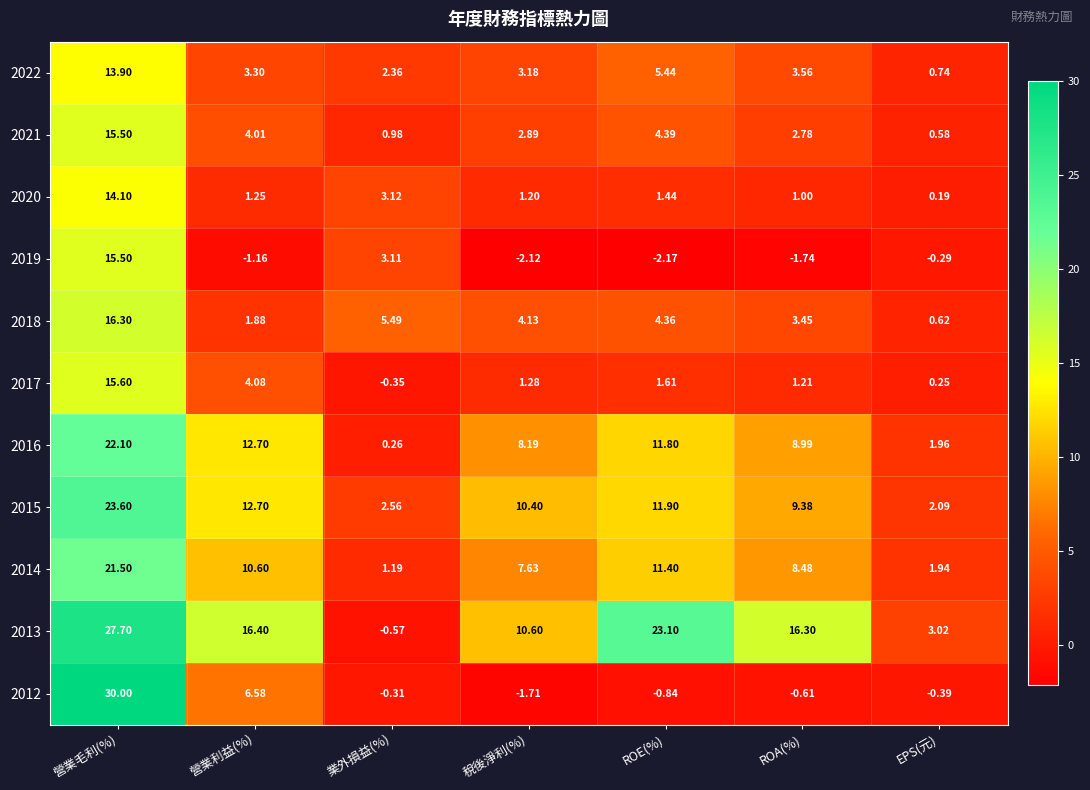

Which category has the highest value in the 2016 series?

營業毛利(%)